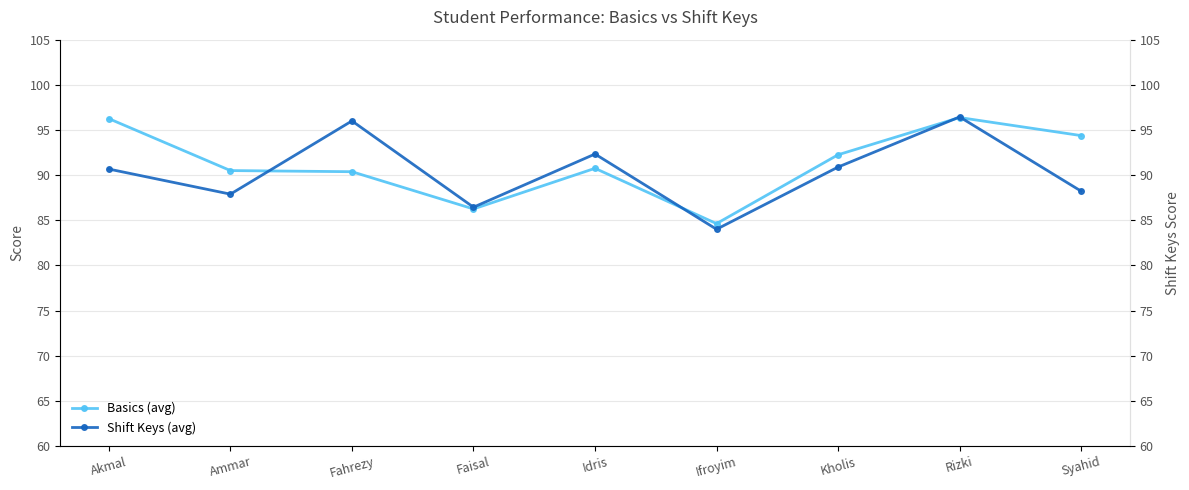

Reading right to left, what are all the values shown in this chart?

Basics (avg): 94.4	96.4	92.2	84.6	90.8	86.2	90.4	90.5	96.2
Shift Keys (avg): 88.2	96.4	90.9	84.0	92.3	86.4	96.0	87.9	90.7